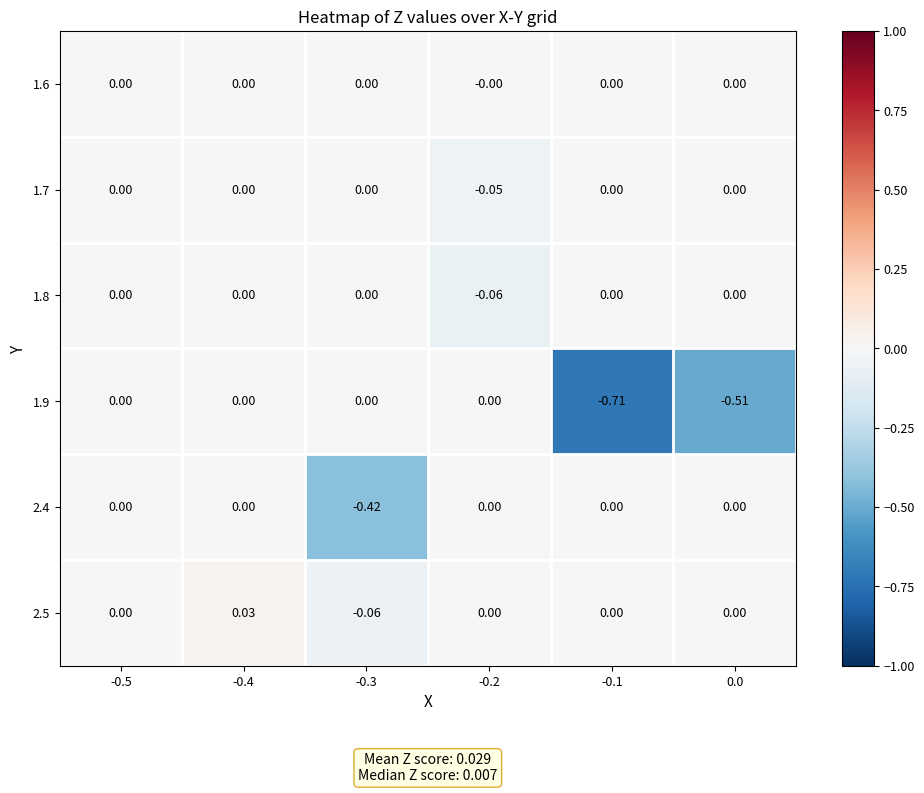

How many series are shown in this chart?

6